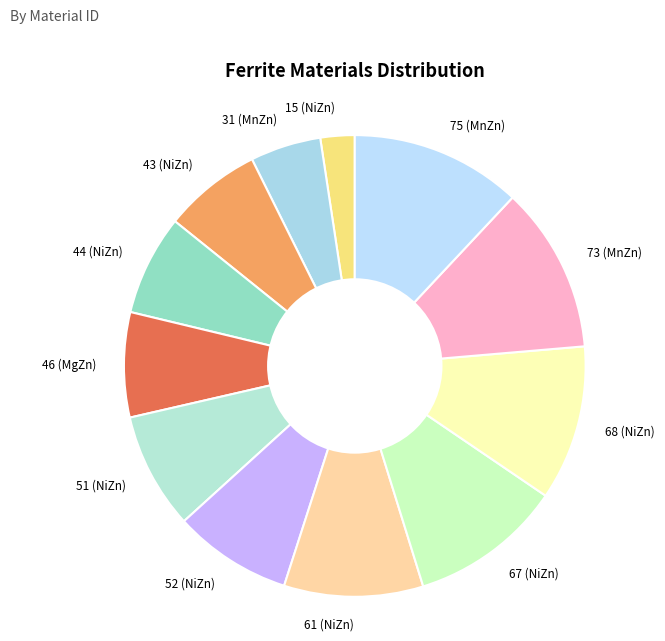

Which category has the smallest portion of the pie?

15 (NiZn)